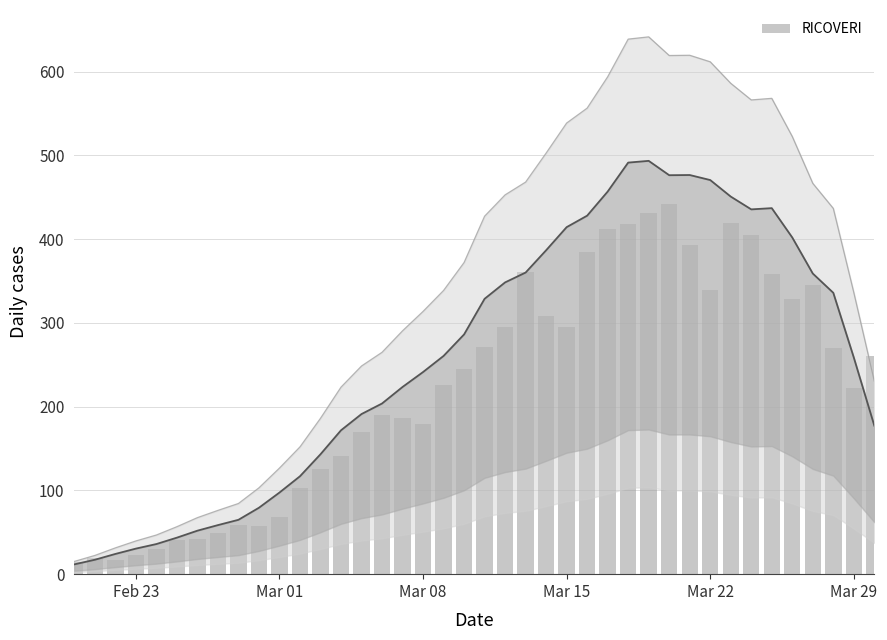

Are the bars grouped side by side (vs. stacked)?

No